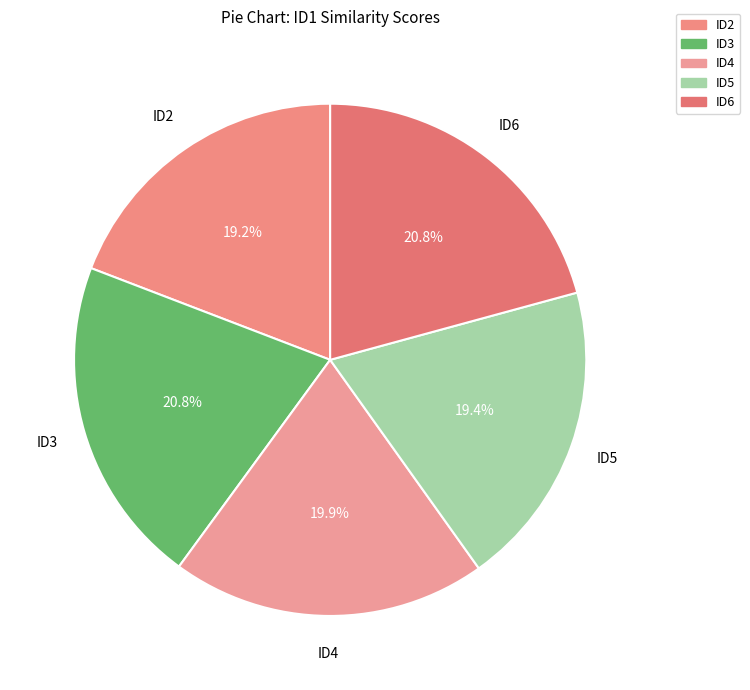

What percentage do ID3 and ID2 together represent?

40.0%